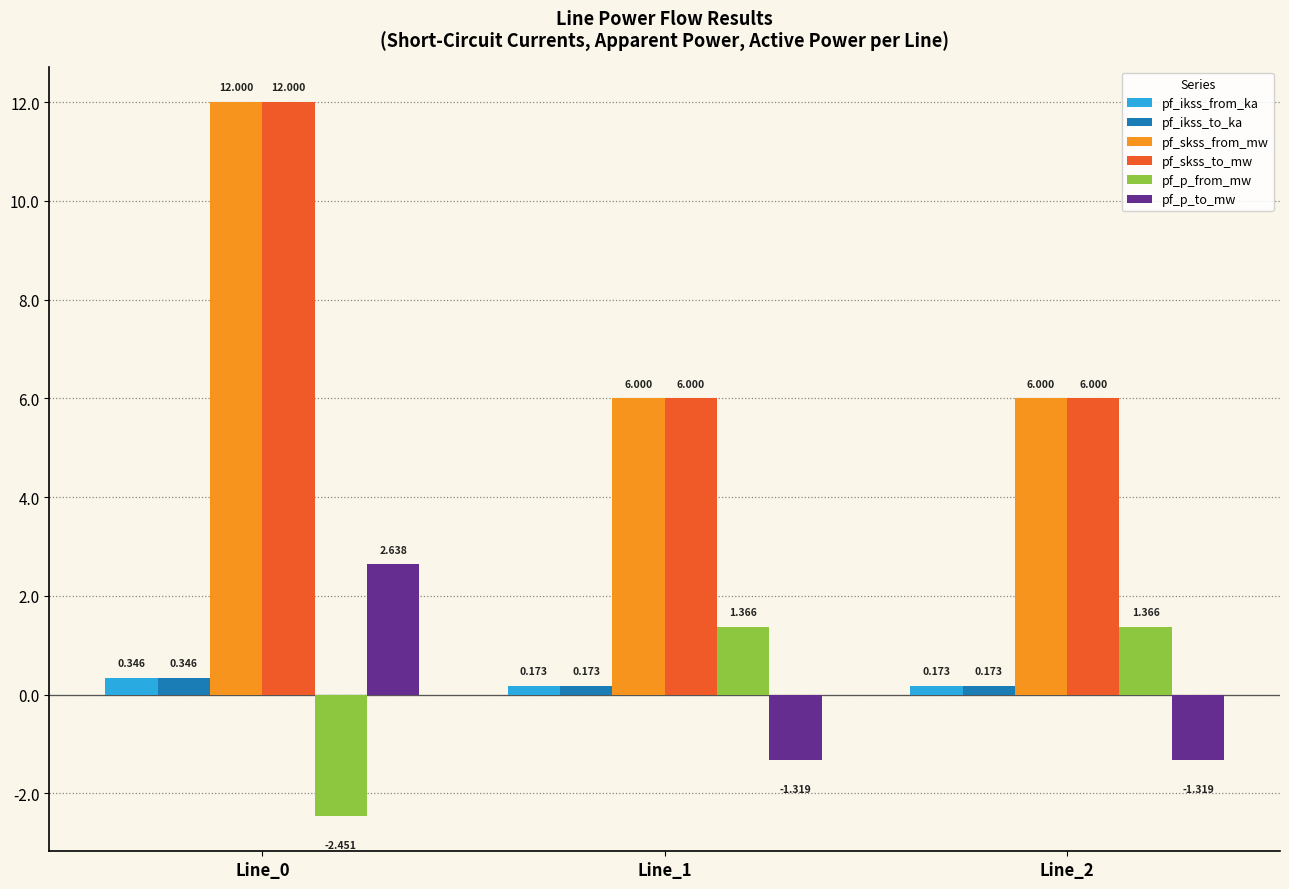

Is the value of pf_skss_to_mw at Line_2 greater than the value of pf_p_to_mw at Line_2?

Yes